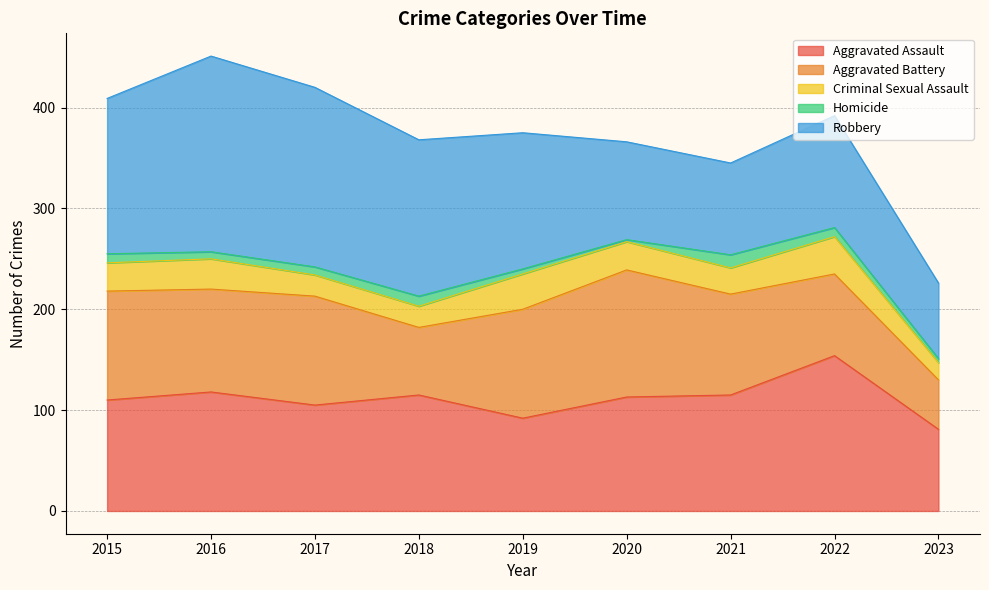

Rank the series at 2017 from lowest to highest value.

Homicide, Criminal Sexual Assault, Aggravated Assault, Aggravated Battery, Robbery